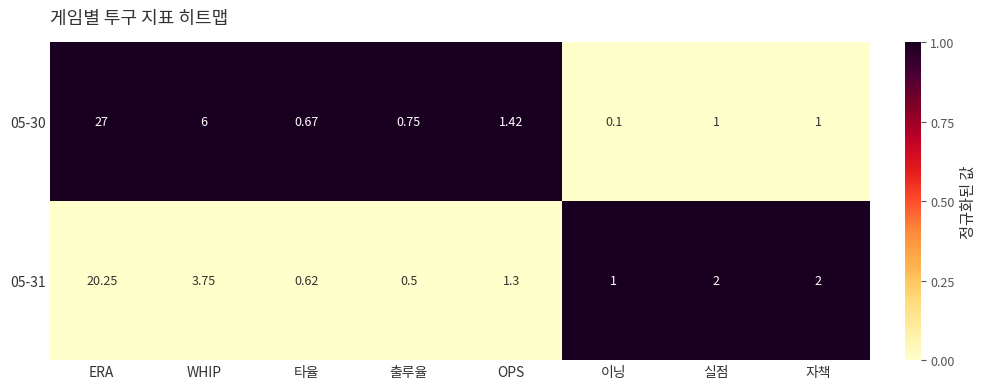

At which category is the sum across all series the highest?

ERA